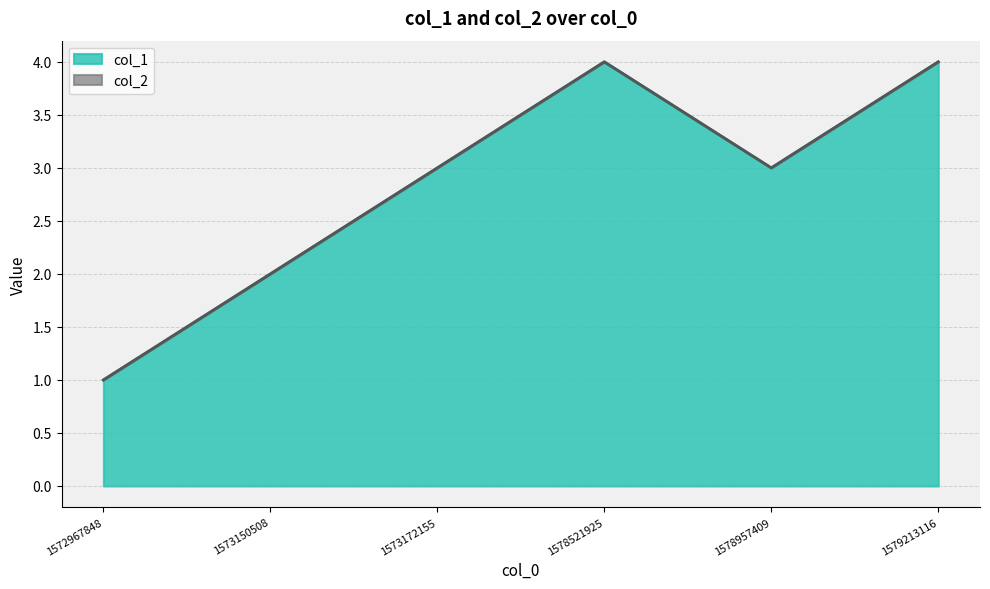

How many points are lower than both their immediate neighbors (excluding endpoints)?

1